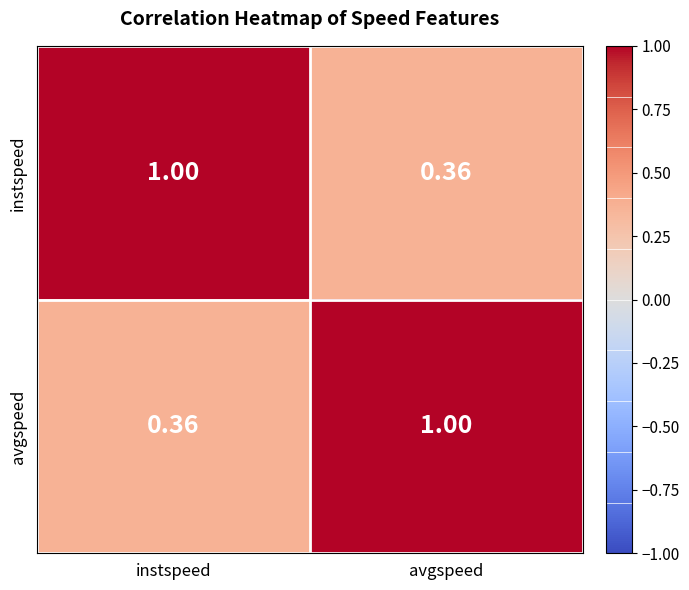

At instspeed, list the series in order from largest to smallest.

instspeed, avgspeed